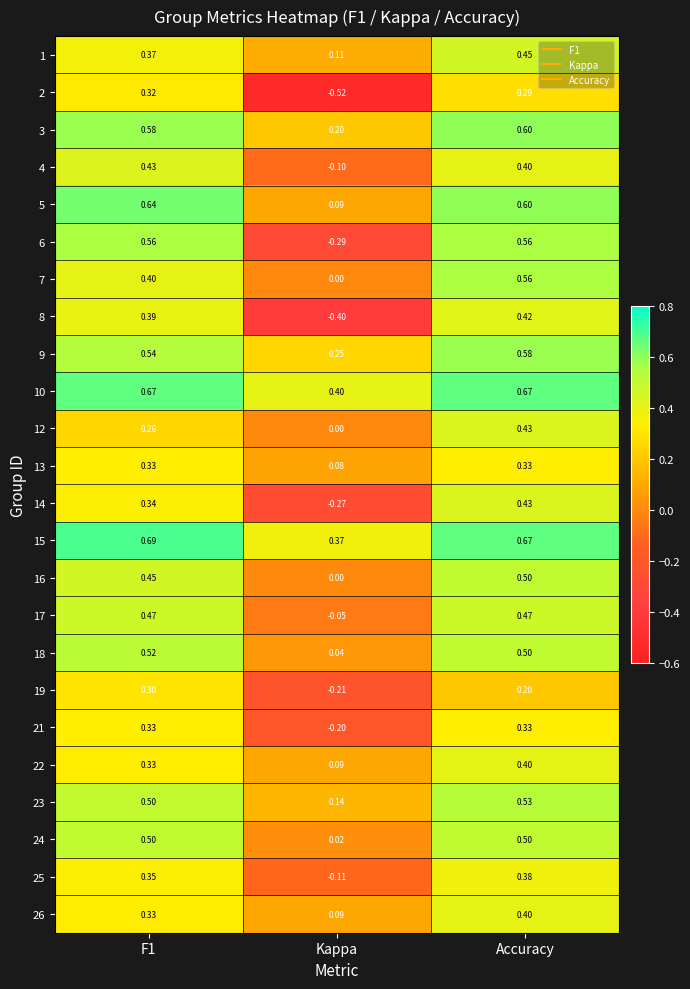

Which series changed the most between Kappa and Accuracy?

6